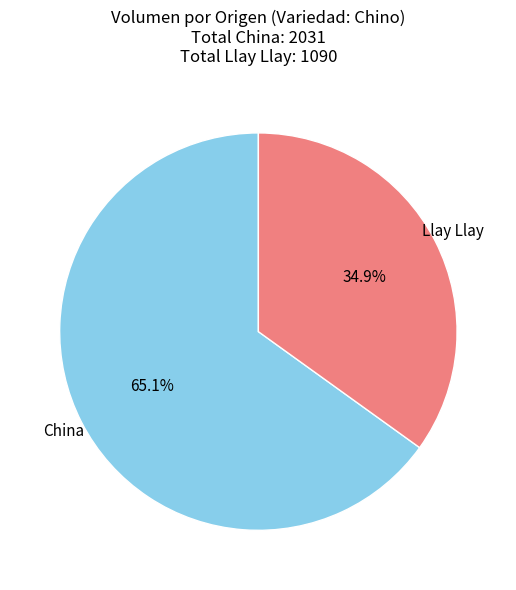

Approximately how many times larger is the value at China compared to Llay Llay?

1.9